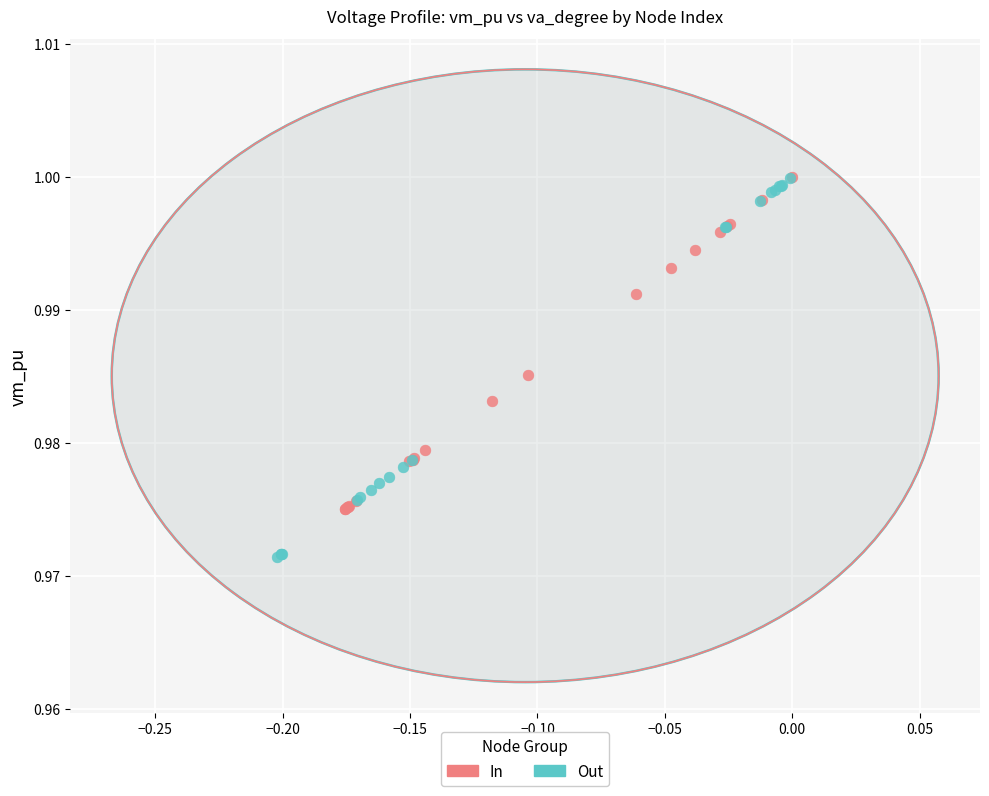

What are all the series names shown in the legend?

In, Out